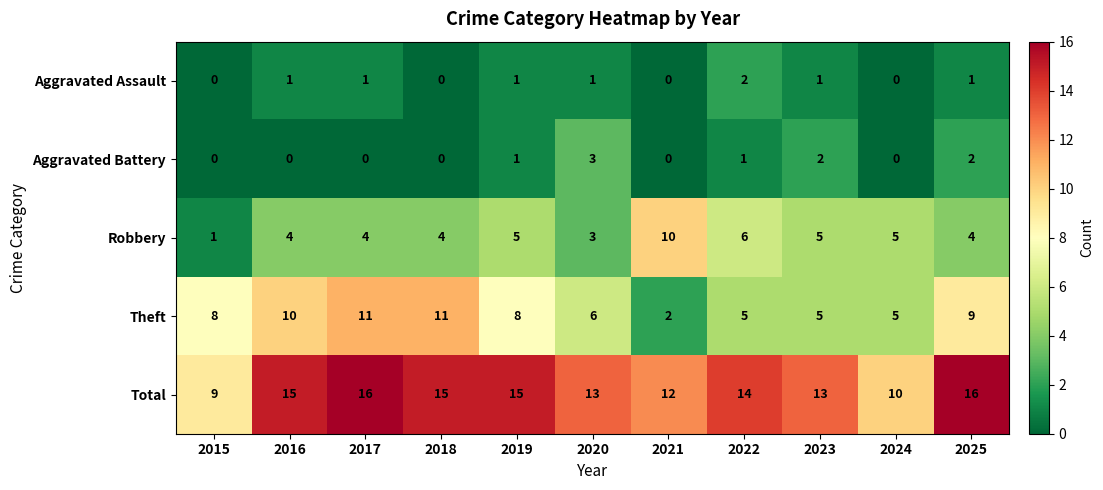

What is the difference between the highest and lowest values at 2020?

12